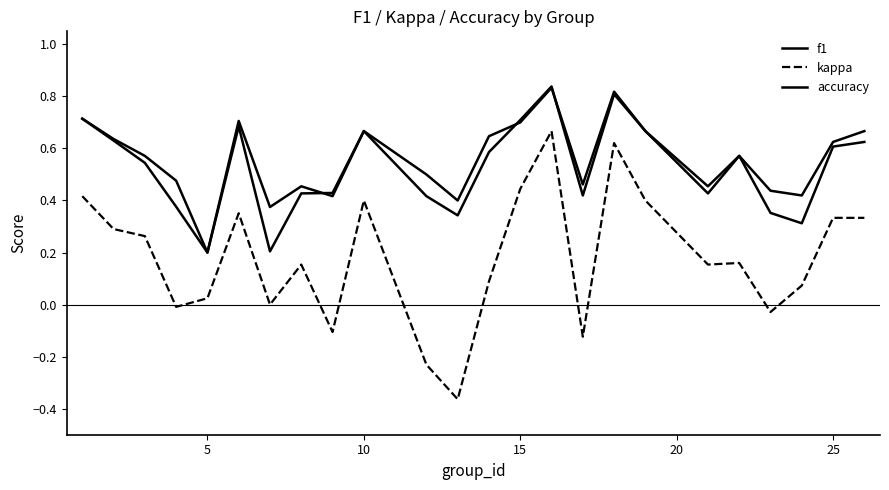

Reading left to right, what are all the values shown in this chart?

f1: 0.7	0.6	0.5	0.4	0.2	0.7	0.2	0.4	0.4	0.7	0.4	0.3	0.6	0.7	0.8	0.4	0.8	0.7	0.4	0.6	0.4	0.3	0.6	0.6
kappa: 0.4	0.3	0.3	-0.0	0.0	0.4	0.0	0.2	-0.1	0.4	-0.2	-0.4	0.1	0.4	0.7	-0.1	0.6	0.4	0.2	0.2	-0.0	0.1	0.3	0.3
accuracy: 0.7	0.6	0.6	0.5	0.2	0.7	0.4	0.5	0.4	0.7	0.5	0.4	0.6	0.7	0.8	0.5	0.8	0.7	0.5	0.6	0.4	0.4	0.6	0.7